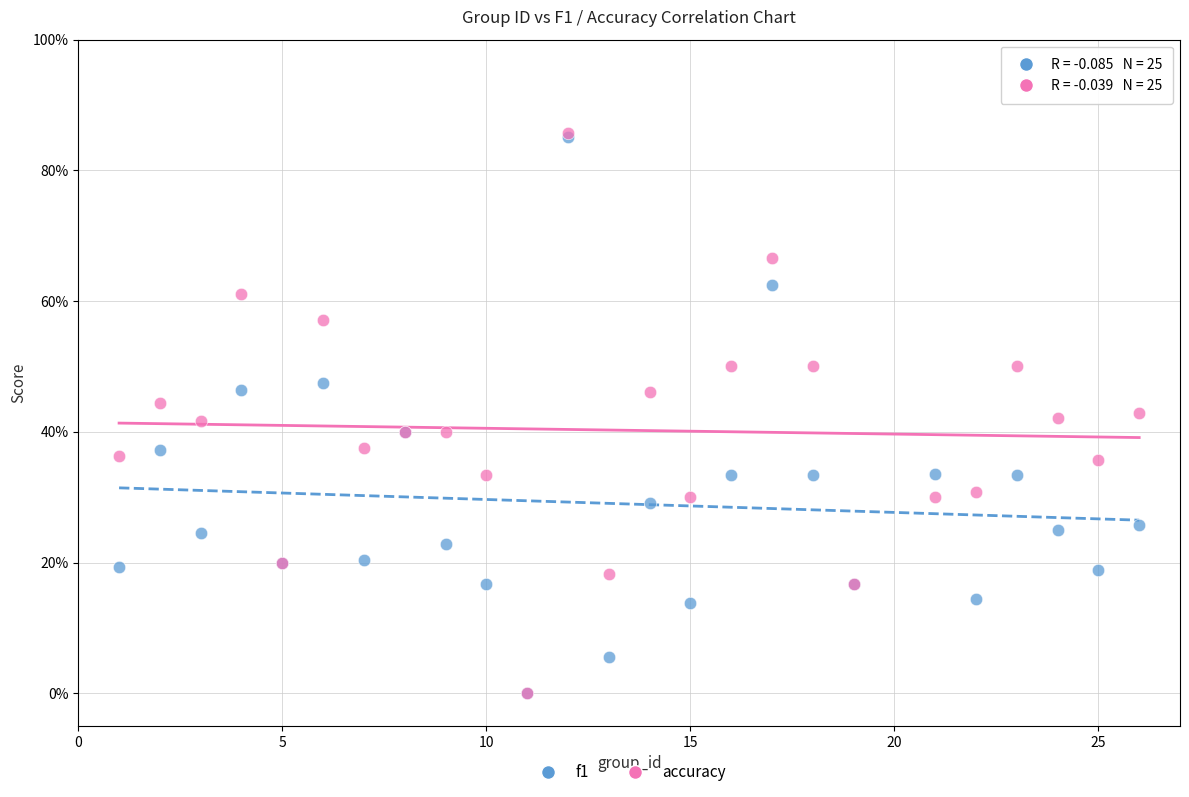

Which series has the largest Y range (max minus min)?

accuracy